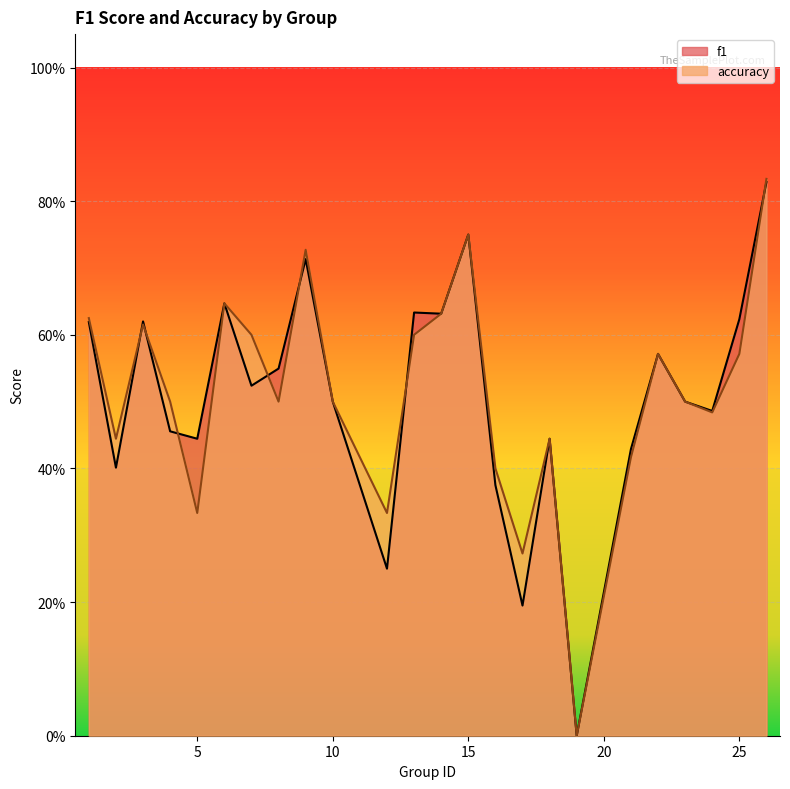

Reading right to left, list all the values displayed in this chart.

f1: 26=0.8	25=0.6	24=0.5	23=0.5	22=0.6	21=0.4	19=0.0	18=0.4	17=0.2	16=0.4	15=0.8	14=0.6	13=0.6	12=0.2	10=0.5	9=0.7	8=0.5	7=0.5	6=0.6	5=0.4	4=0.5	3=0.6	2=0.4	1=0.6
accuracy: 26=0.8	25=0.6	24=0.5	23=0.5	22=0.6	21=0.4	19=0.0	18=0.4	17=0.3	16=0.4	15=0.8	14=0.6	13=0.6	12=0.3	10=0.5	9=0.7	8=0.5	7=0.6	6=0.6	5=0.3	4=0.5	3=0.6	2=0.4	1=0.6